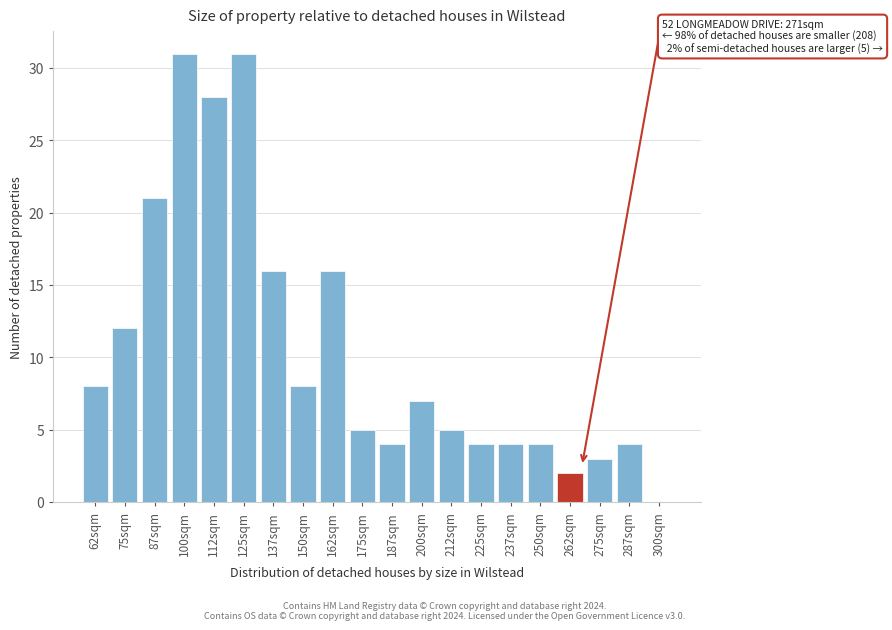

Reading right to left, transcribe all the data shown in this chart.

300sqm=0	287sqm=4	275sqm=3	262sqm=2	250sqm=4	237sqm=4	225sqm=4	212sqm=5	200sqm=7	187sqm=4	175sqm=5	162sqm=16	150sqm=8	137sqm=16	125sqm=31	112sqm=28	100sqm=31	87sqm=21	75sqm=12	62sqm=8